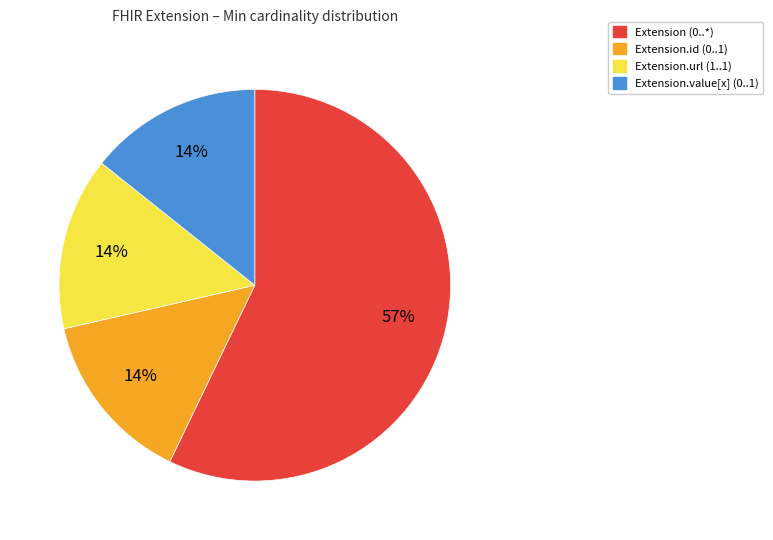

How many segments does this pie chart have?

4